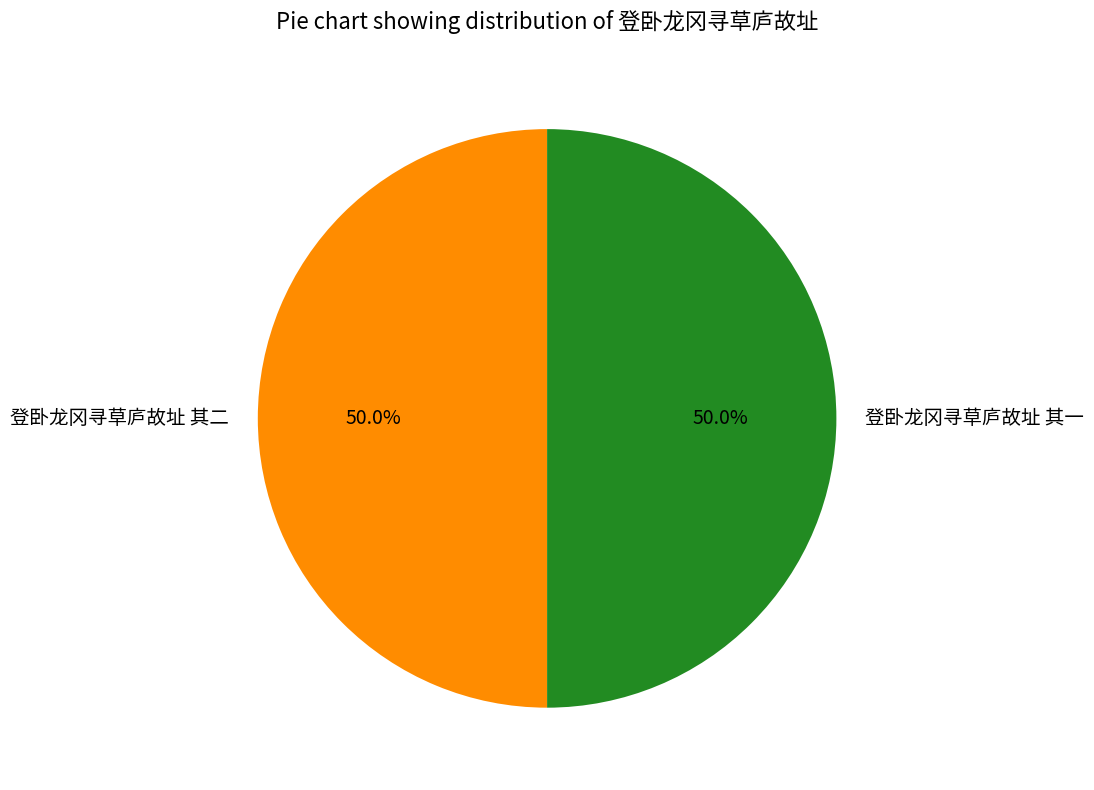

The 登卧龙冈寻草庐故址 其二 slice represents 60% of the pie. True or false?

False